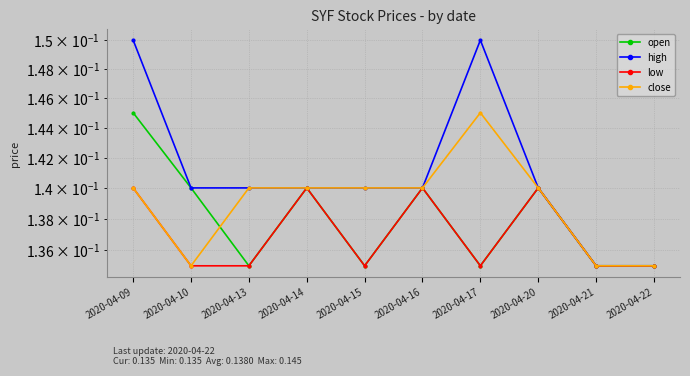

At which category does open reach its first local valley?

2020-04-13